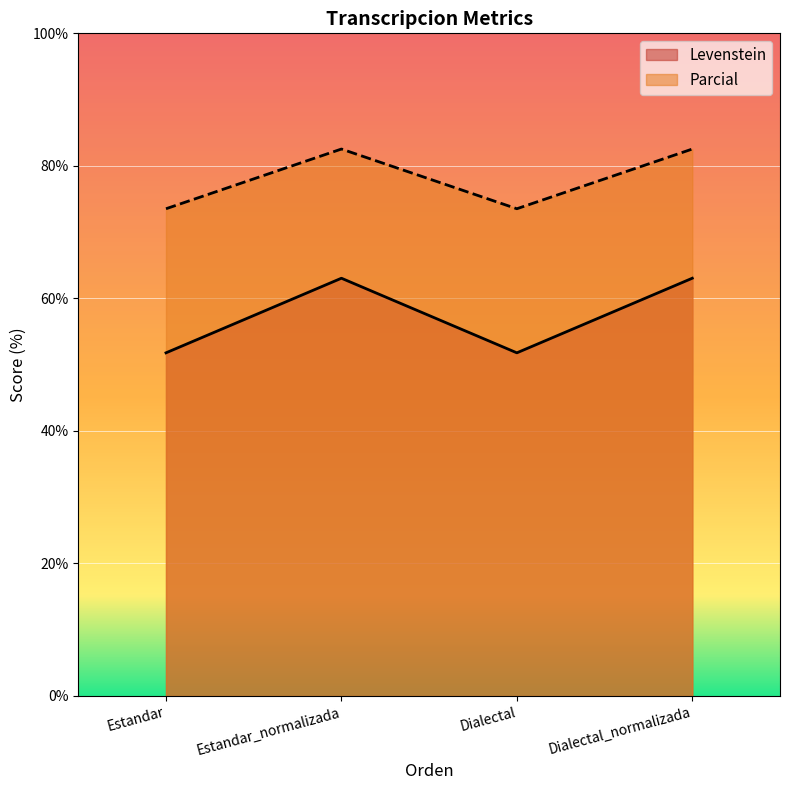

What is the total value across all series at Dialectal_normalizada?

145.6